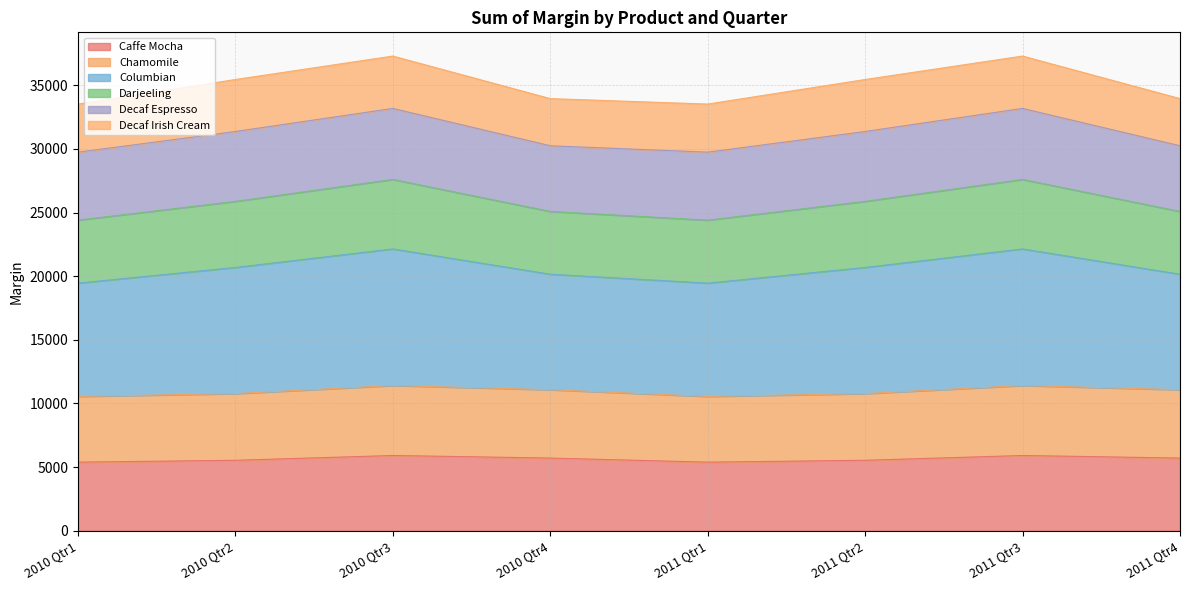

Which series has the largest total across all categories?

Columbian